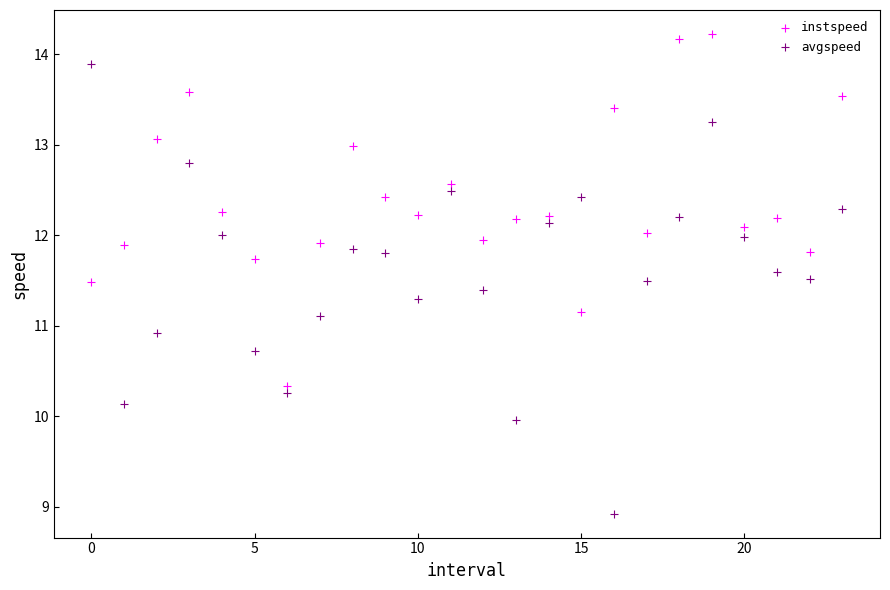

Across all data points, what is the range of Y values (max minus min)?

5.3